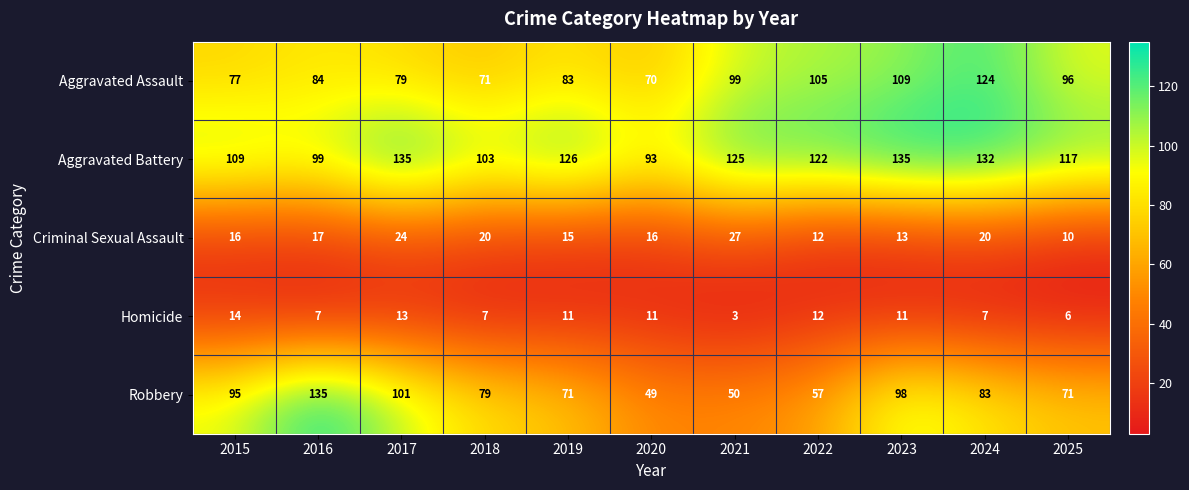

What is the smallest value displayed?

3